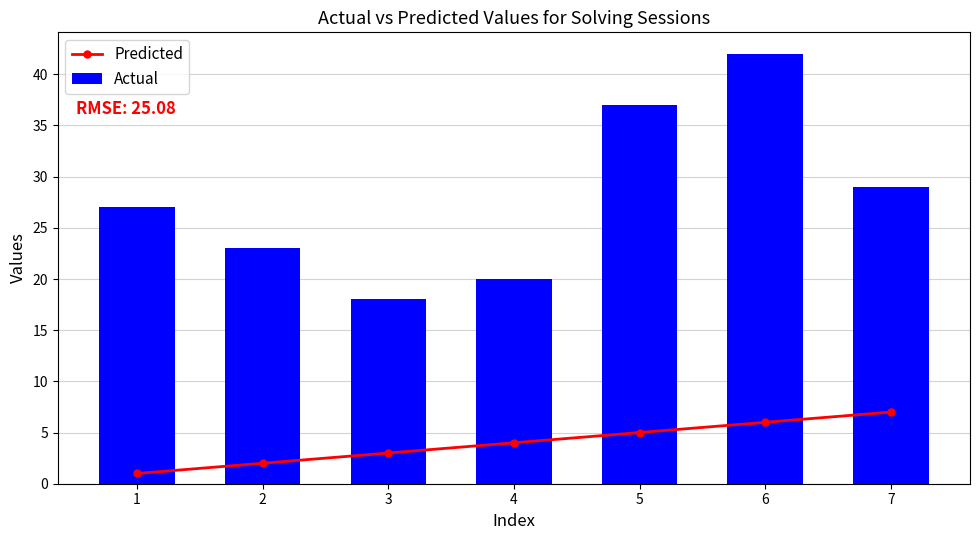

At how many categories does at least one series exceed 21?

5